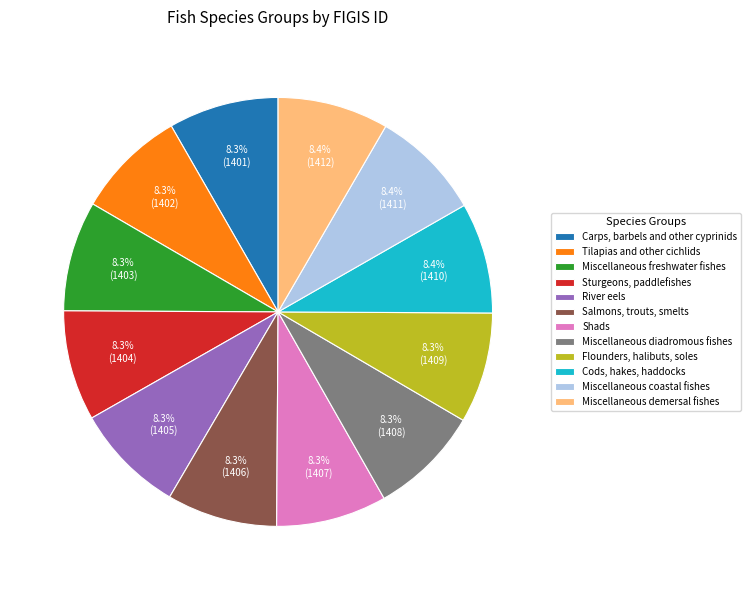

What is the ratio of the value at Shads to the value at Miscellaneous diadromous fishes?

1.0